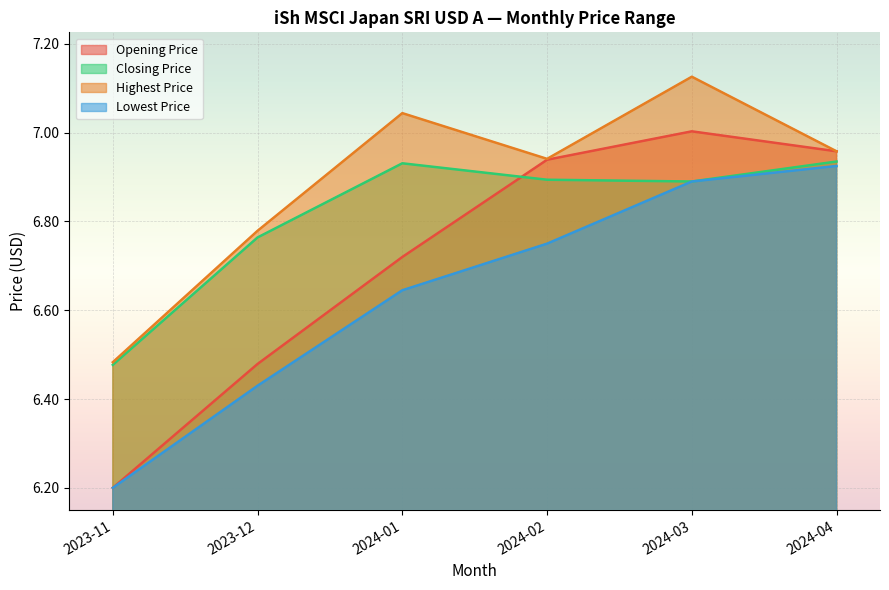

Is the value of Lowest Price at 2024-03 greater than the value of Highest Price at 2024-04?

No